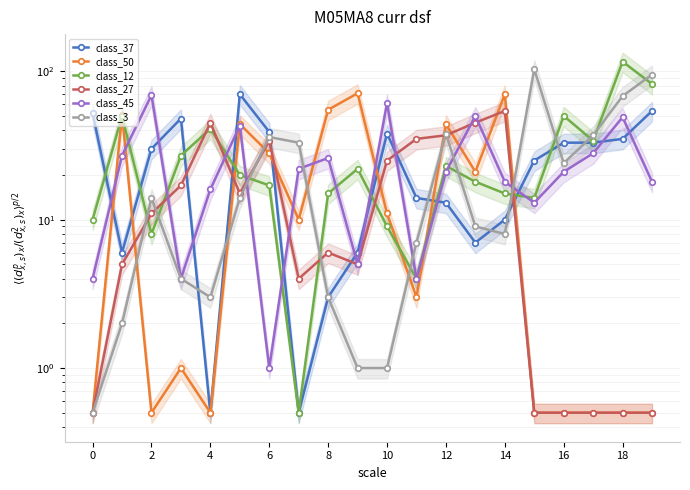

After their last crossing, which series has the higher values: class_12 or class_37?

class_12